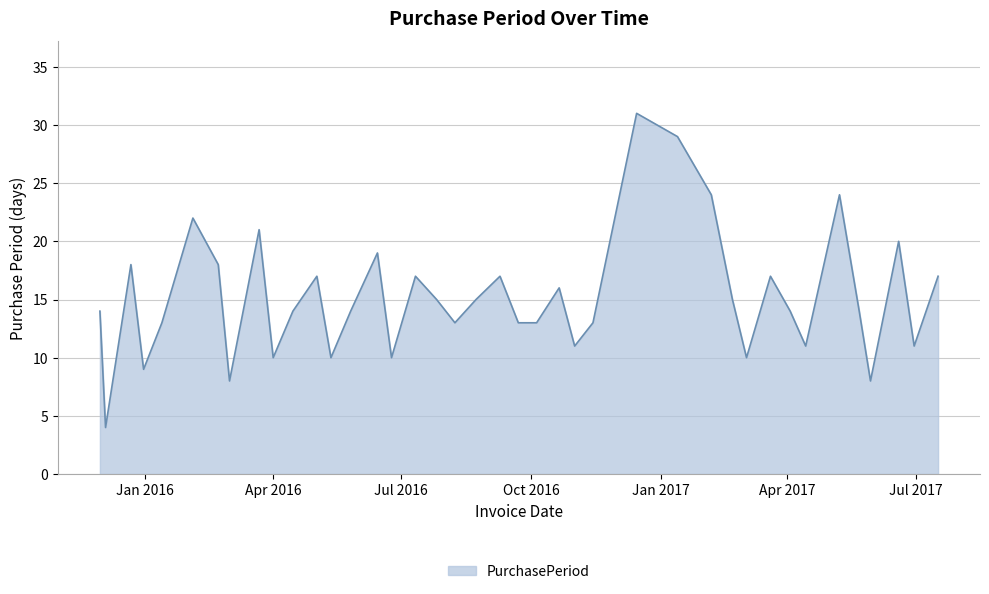

What is the difference between the maximum and minimum values?

27